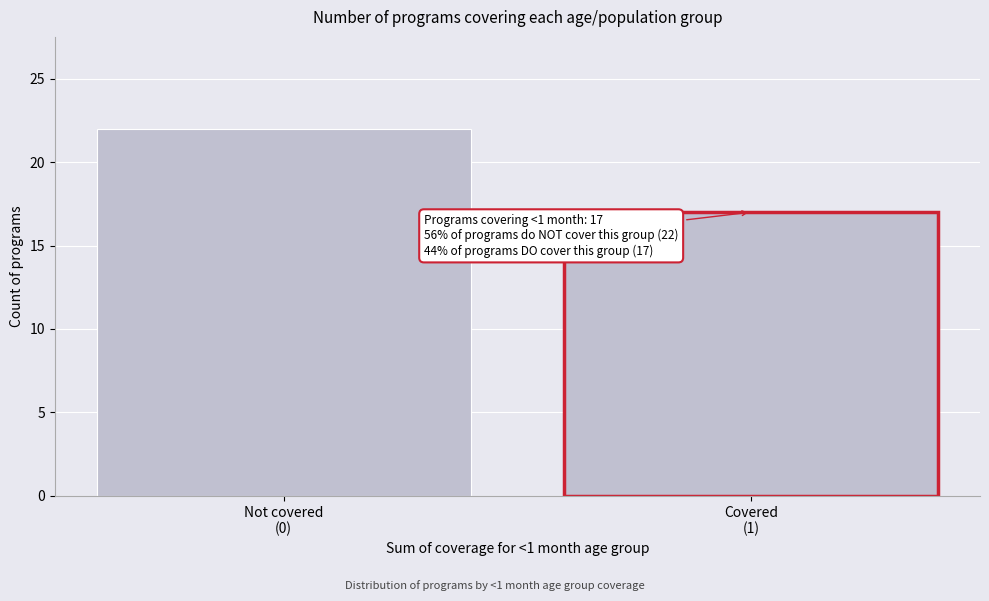

Reading left to right, transcribe all the data shown in this chart.

22	17